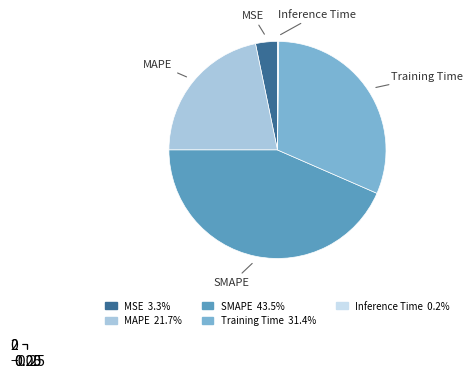

Does Inference Time account for over 50% of the chart?

No